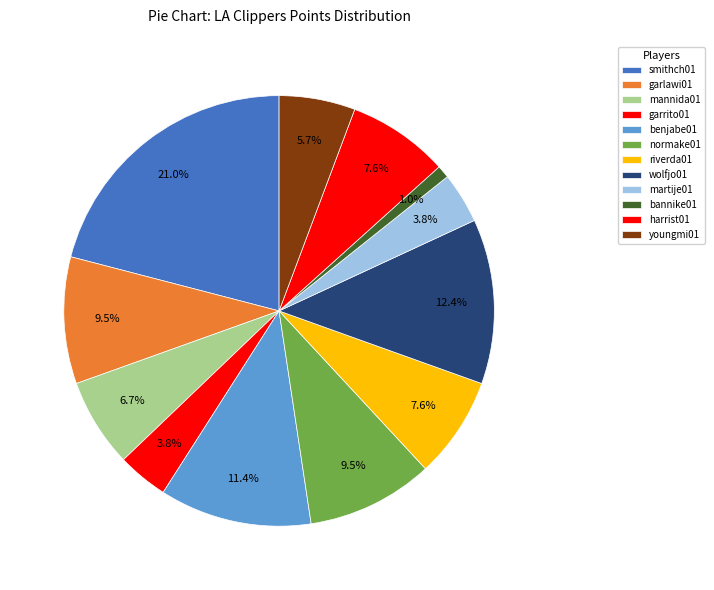

Rank the categories by value from lowest to highest.

bannike01, garrito01, martije01, youngmi01, mannida01, riverda01, harrist01, garlawi01, normake01, benjabe01, wolfjo01, smithch01